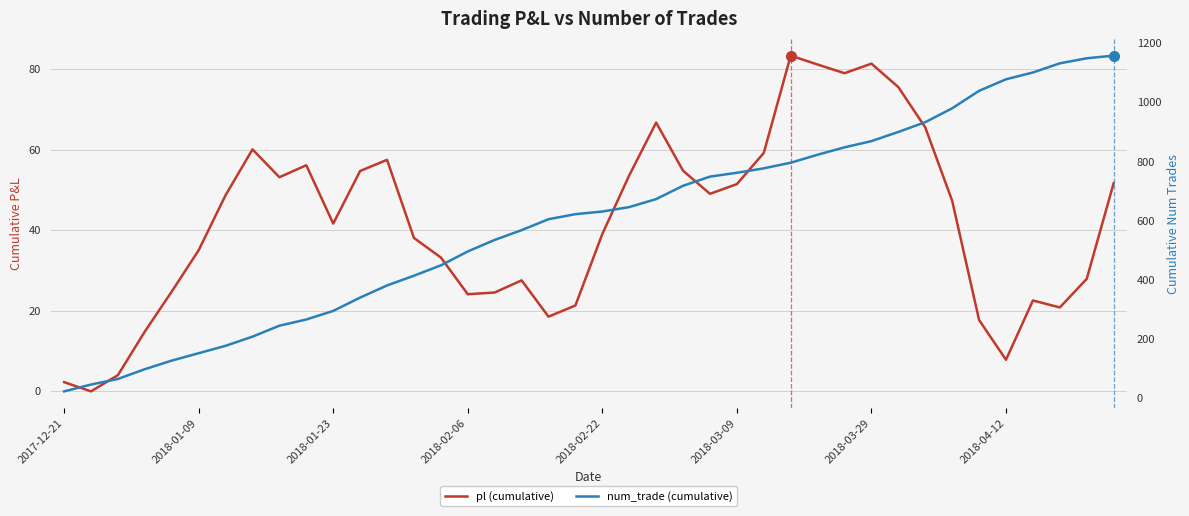

What is the difference between the maximum and minimum values in the num_trade (cumulative) series?

1135.0